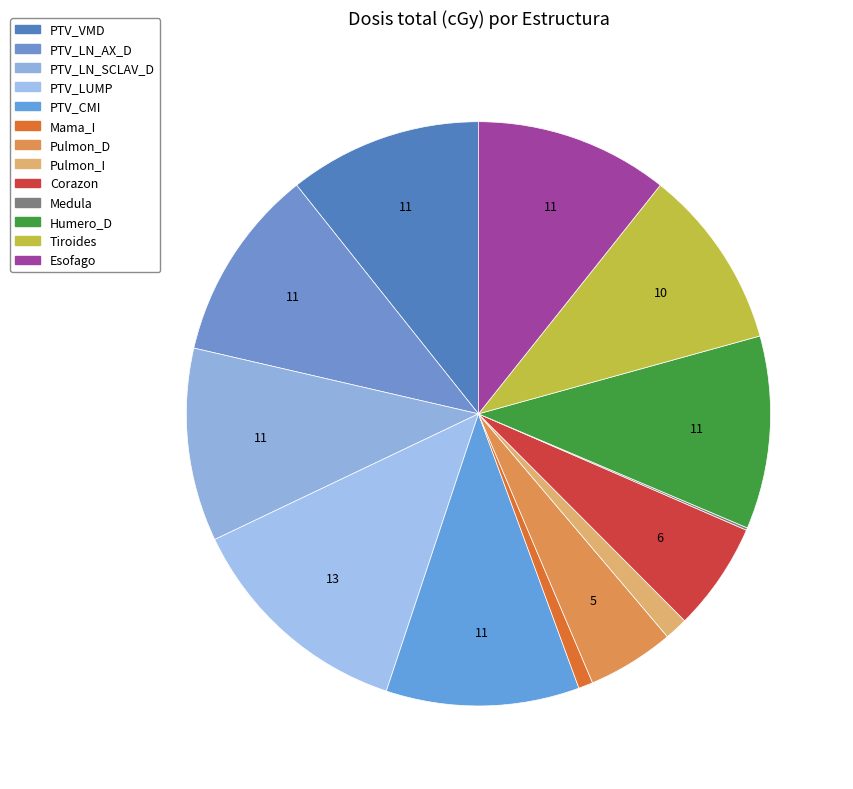

What is the change in value from Corazon to Tiroides?

+1500